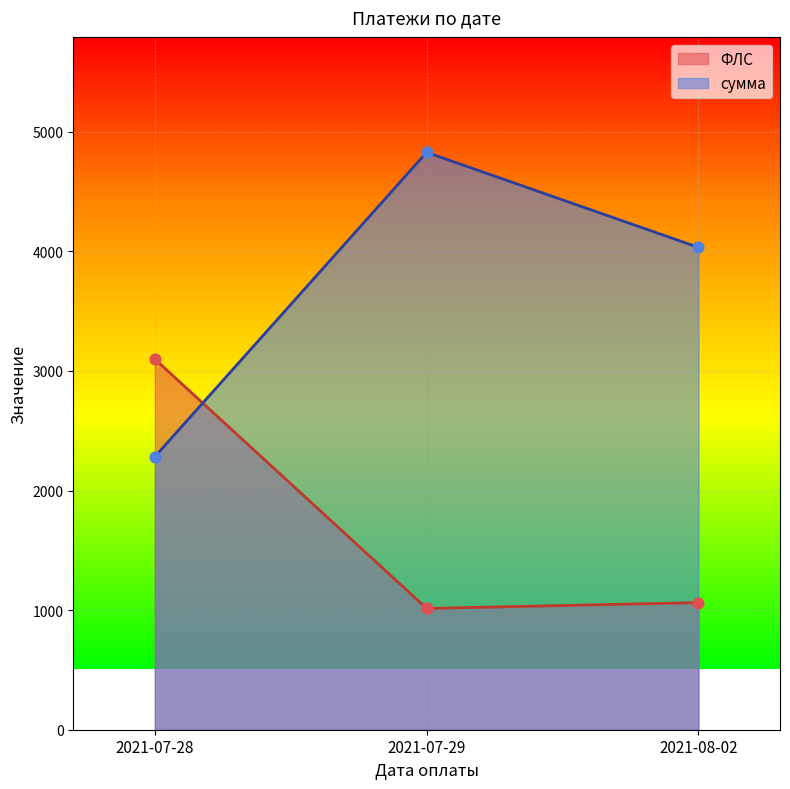

What are all the series names shown in the legend?

ФЛС, сумма